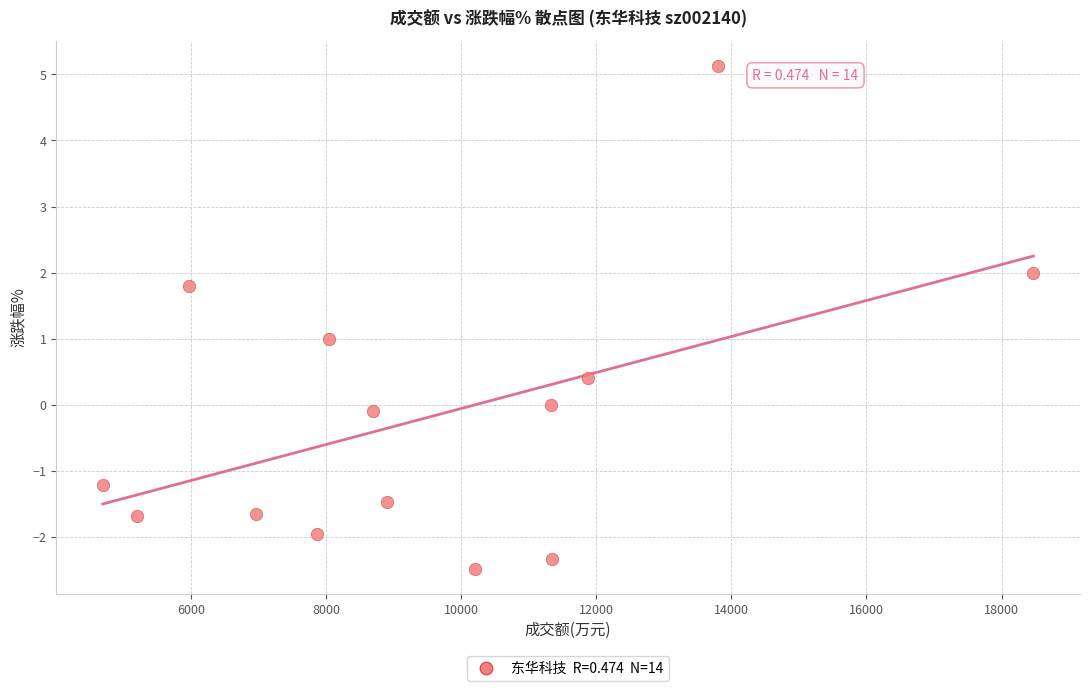

What is the range of Y values (max minus min)?

7.6